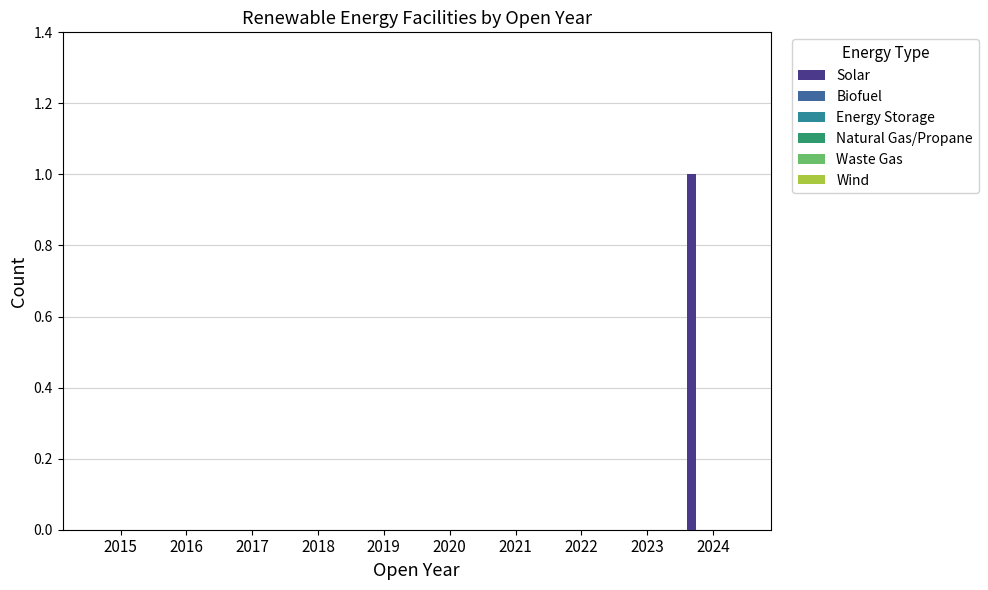

At which category does the chart reach its peak across all series?

2024